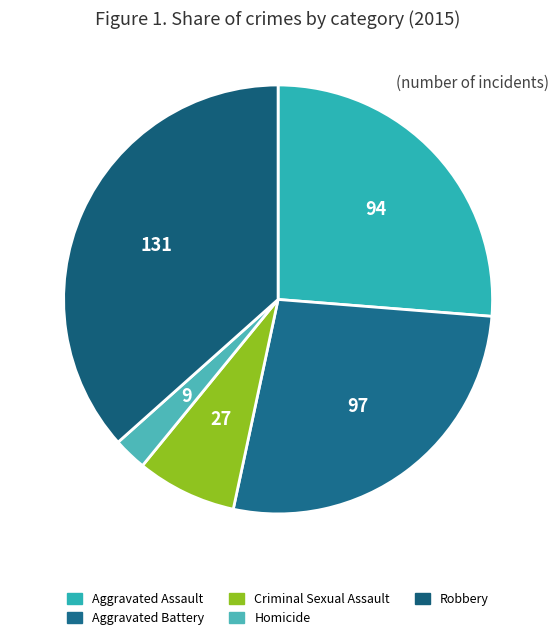

To the nearest percent, what portion does Aggravated Battery represent?

27%